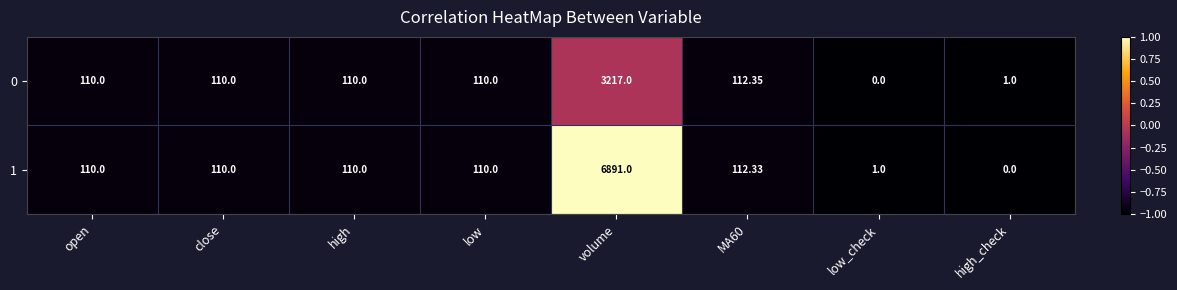

Which label corresponds to the largest value in the chart?

volume